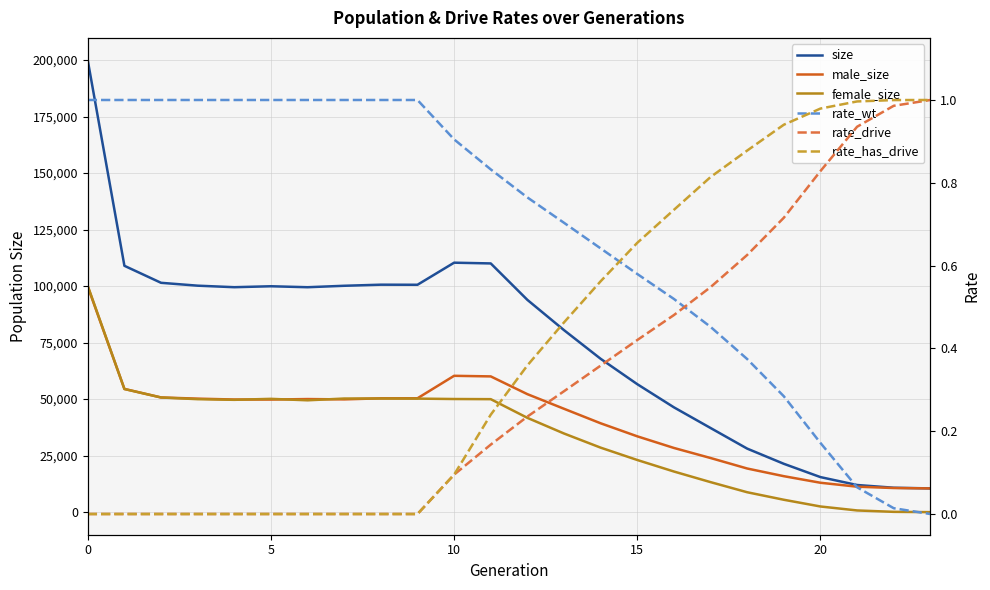

What is the sum of all female_size values?

832456.0